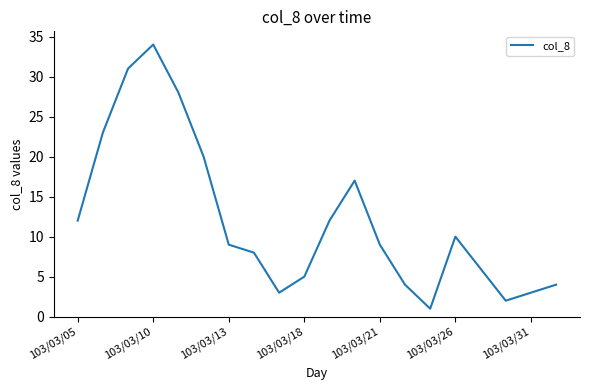

What is the difference between the maximum and minimum values?

33